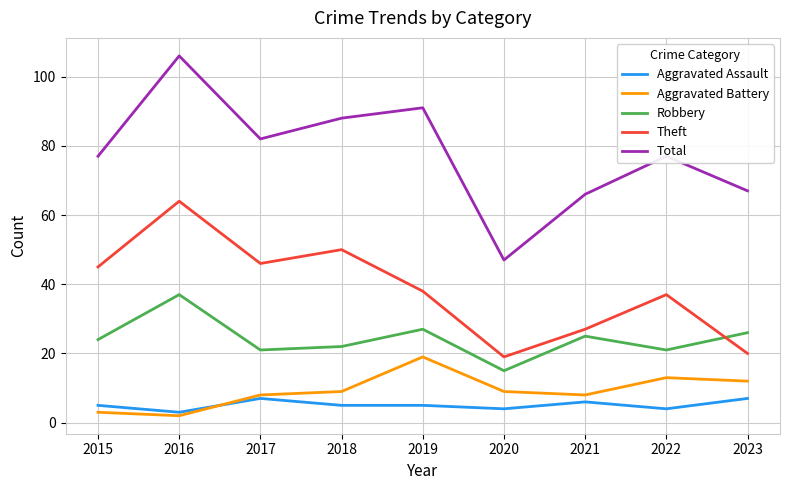

Reading left to right, extract all data points from this chart.

Aggravated Assault: 5	3	7	5	5	4	6	4	7
Aggravated Battery: 3	2	8	9	19	9	8	13	12
Robbery: 24	37	21	22	27	15	25	21	26
Theft: 45	64	46	50	38	19	27	37	20
Total: 77	106	82	88	91	47	66	77	67